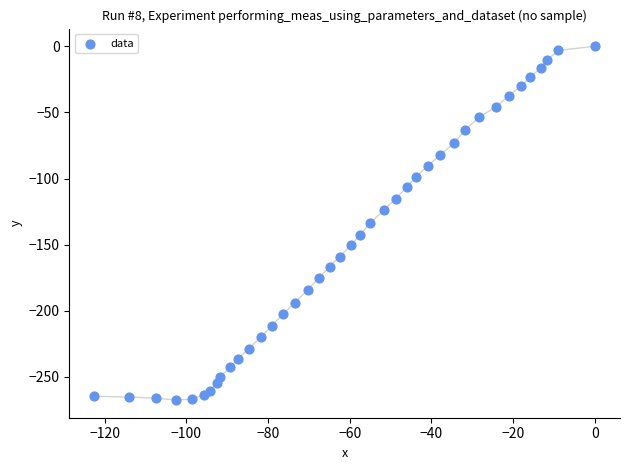

What is the range of Y values (max minus min)?

267.5